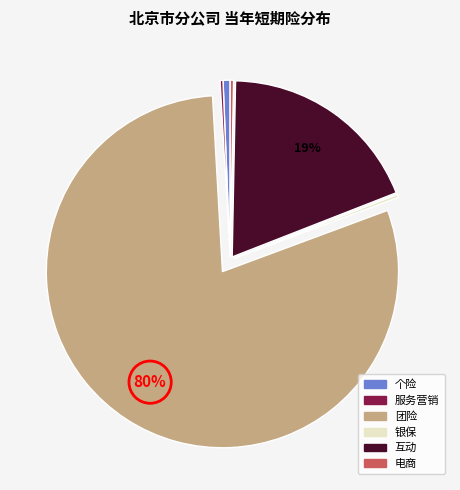

To the nearest percent, what percentage of the pie is 个险?

1%